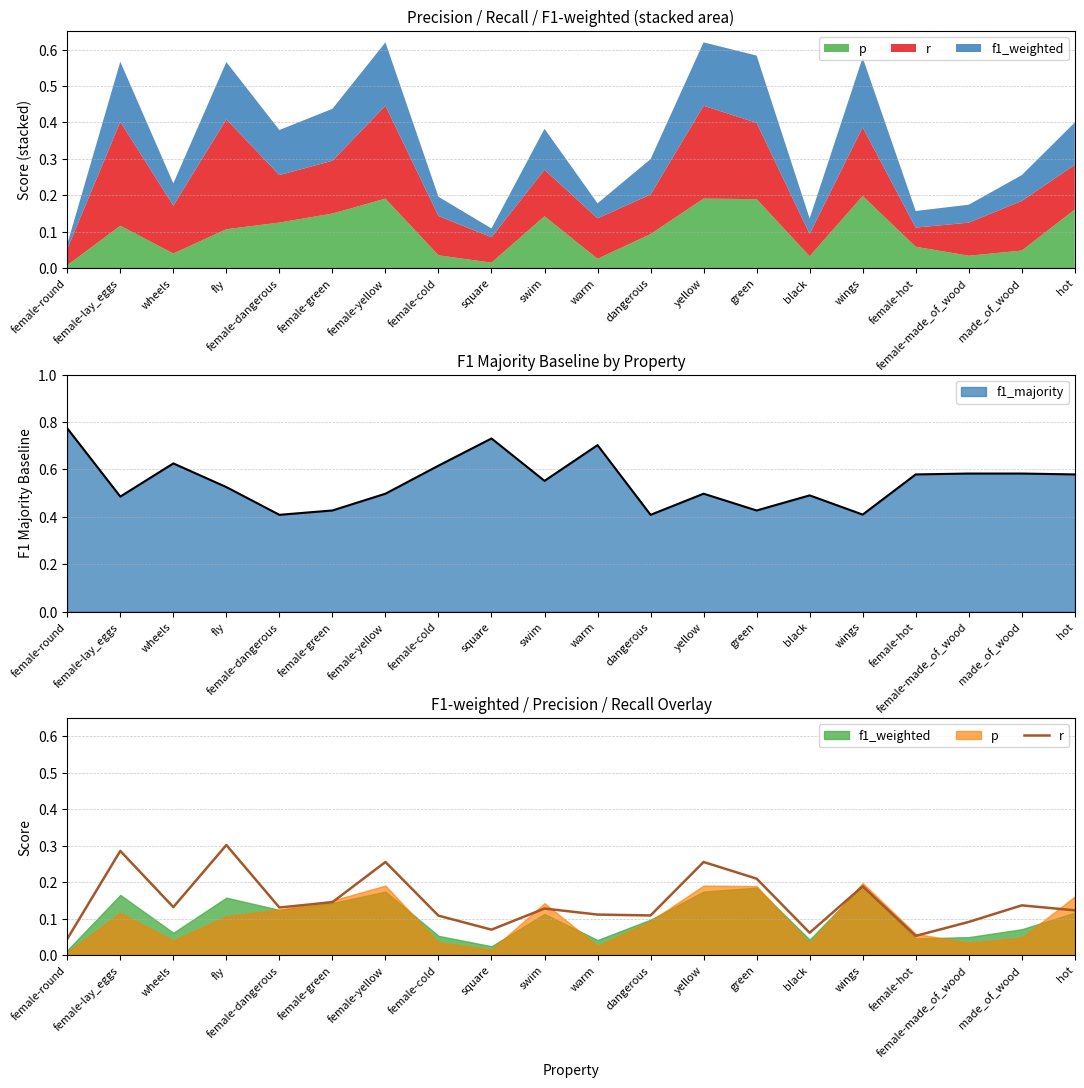

Where is the first local minimum?

wheels